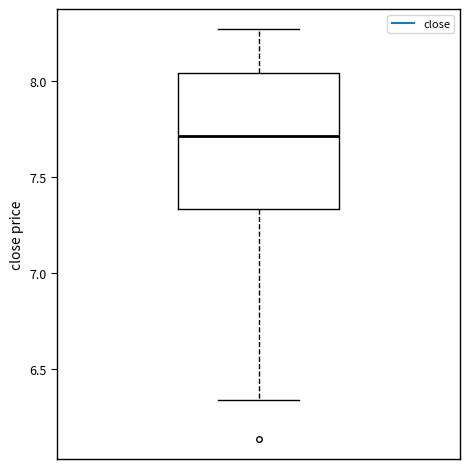

Read this box plot against the y-axis: the position of the median line, the range covered by the box, and the ends of both whiskers. The values are not printed on the chart, so give them approximately, as read against the axis.

median 7.70, box 7.35 to 8.05, whiskers 6.35 to 8.25